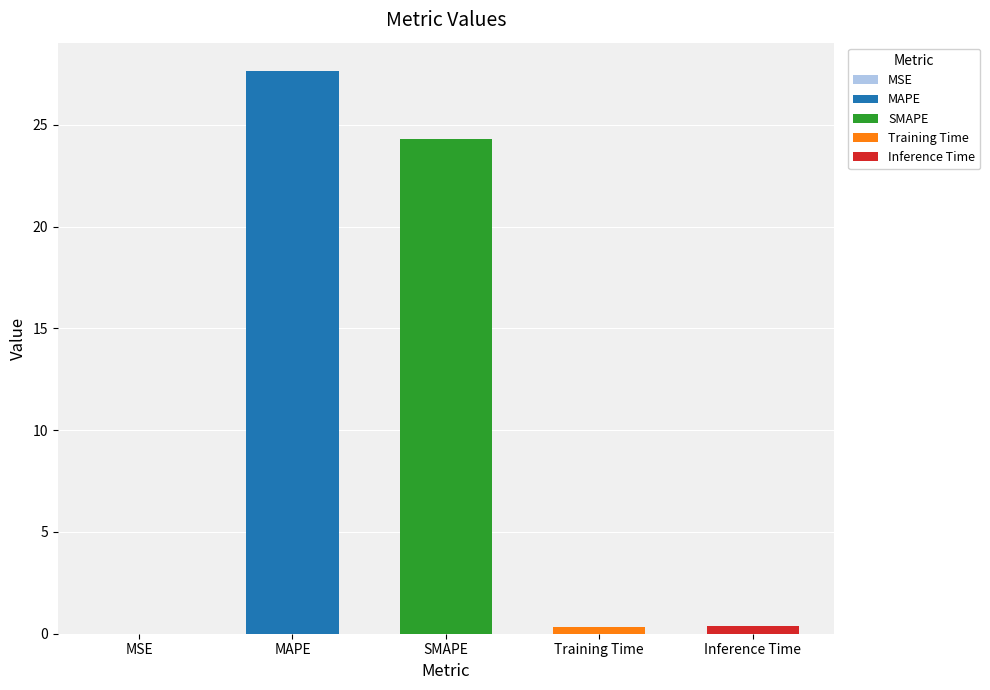

Does the chart contain stacked bars?

No